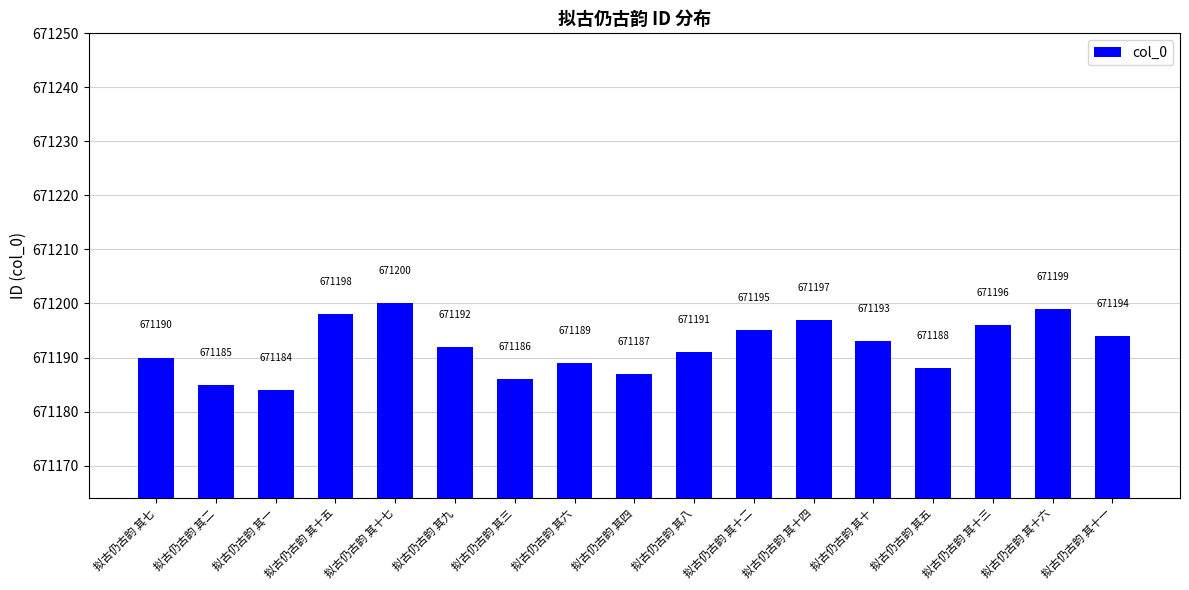

Approximately how many times larger is the value at 拟古仍古韵 其一 compared to 拟古仍古韵 其十二?

1.0